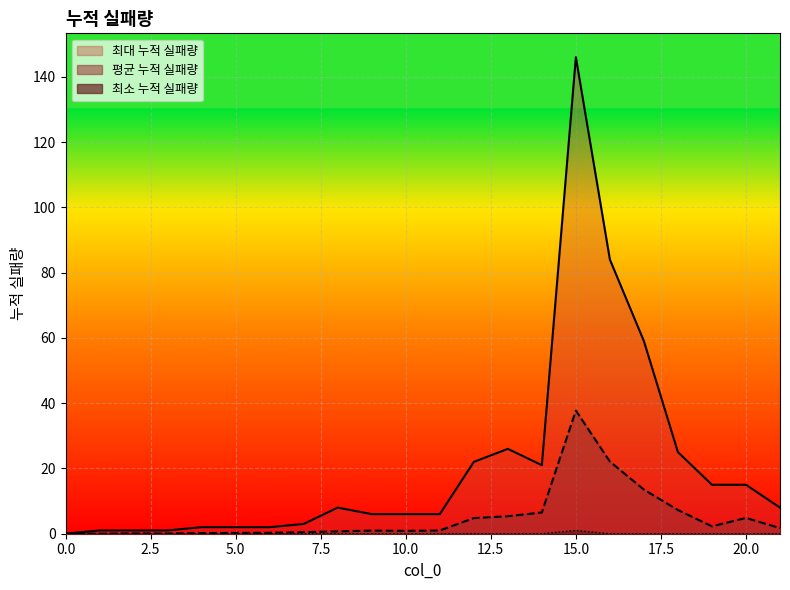

What is the average value of the 평균 누적 실패량 series?

5.0